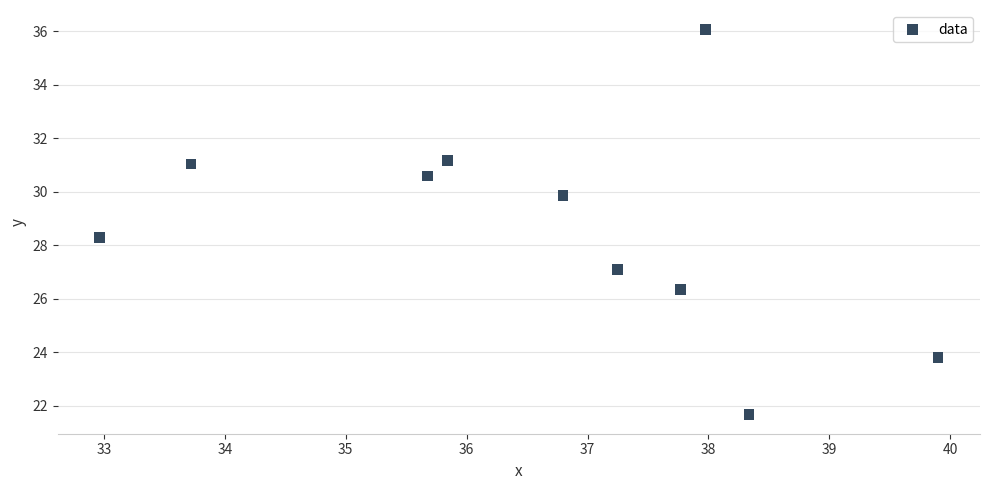

What is the range of X values (max minus min)?

6.9